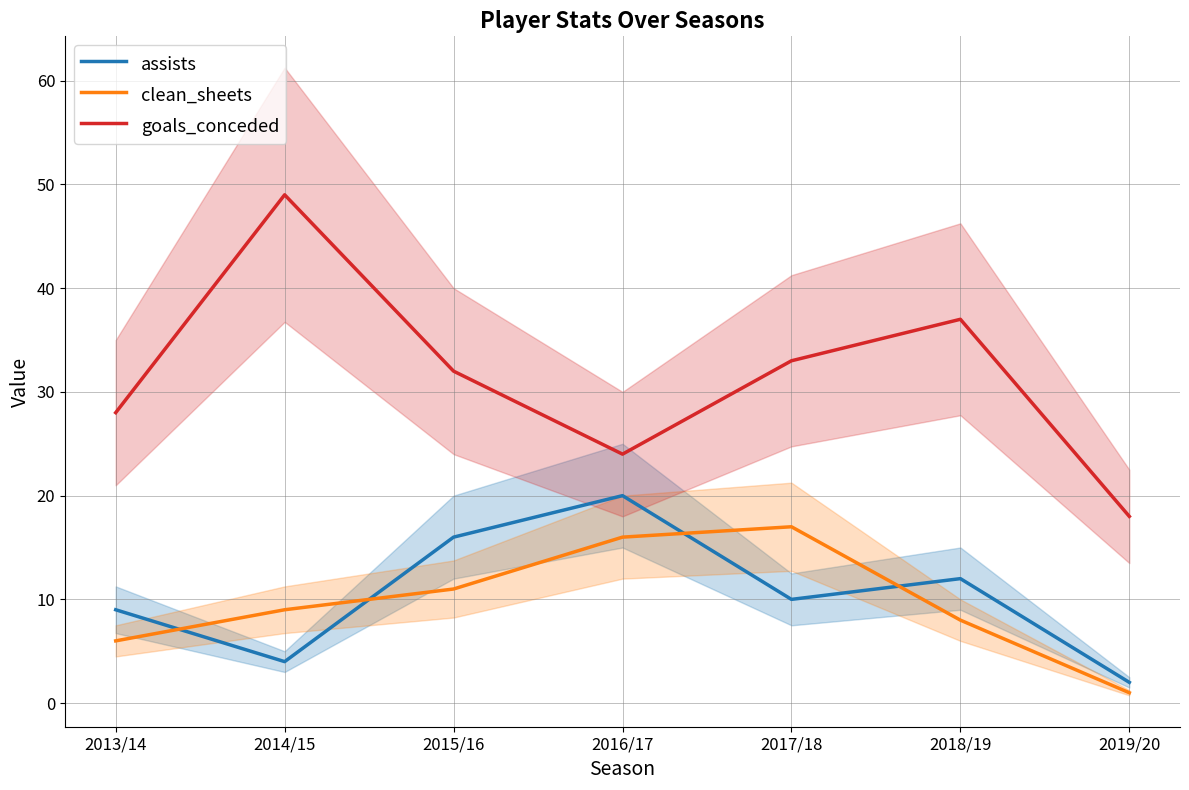

Read the assists value at 2014/15.

4